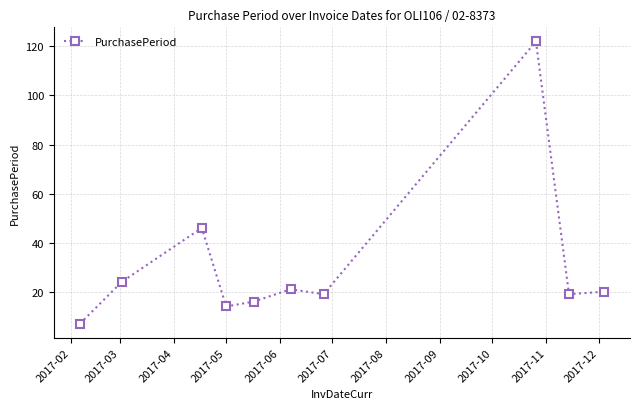

How many interior local peaks (higher than both neighbors) does the data have?

3